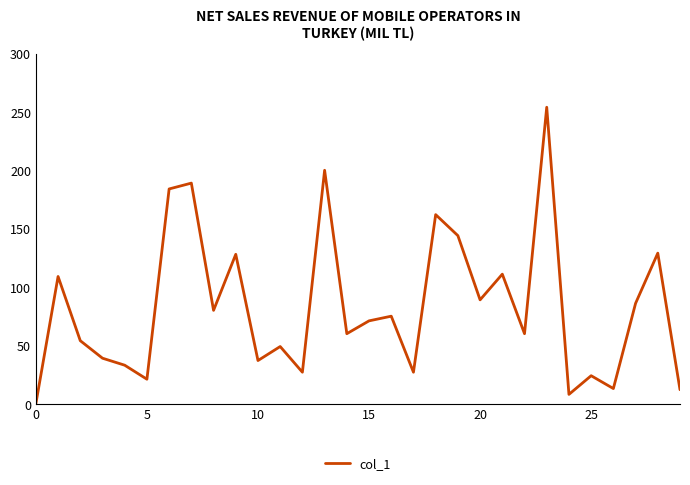

What is the greatest value displayed?

254